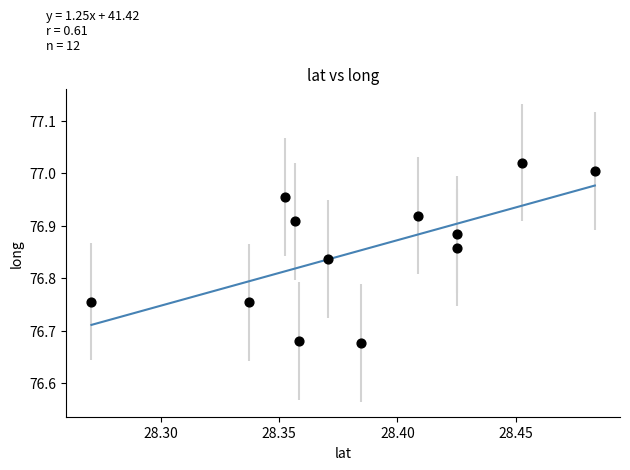

What is the range of Y values (max minus min)?

0.3